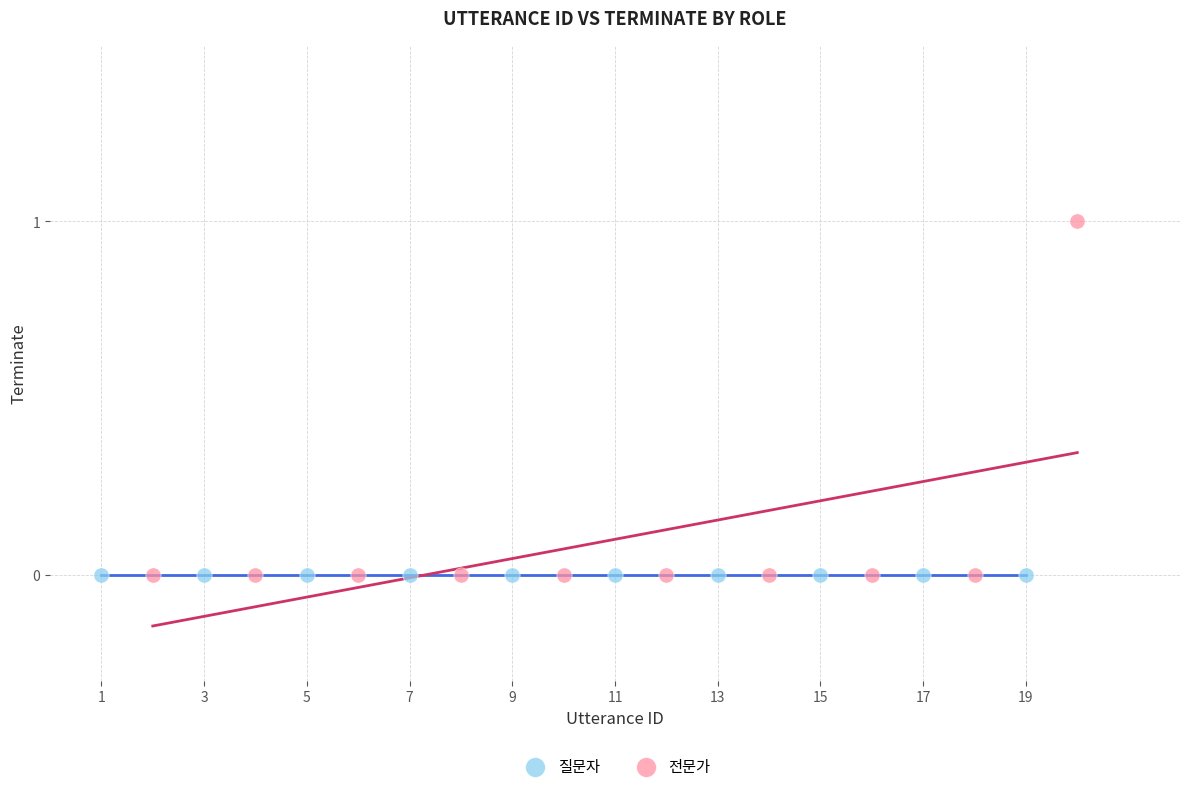

Which series contains the highest Y value?

전문가